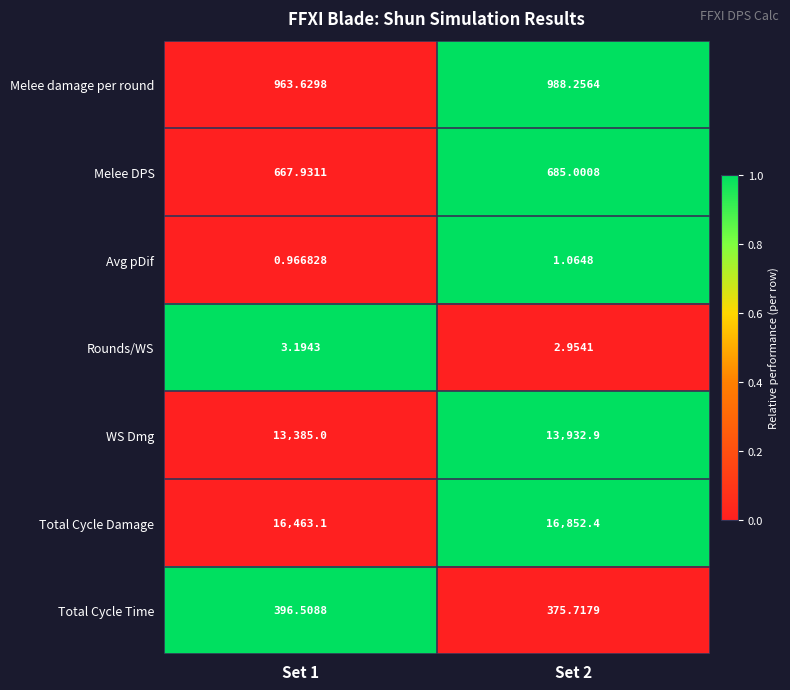

Count the number of categories in the chart.

2